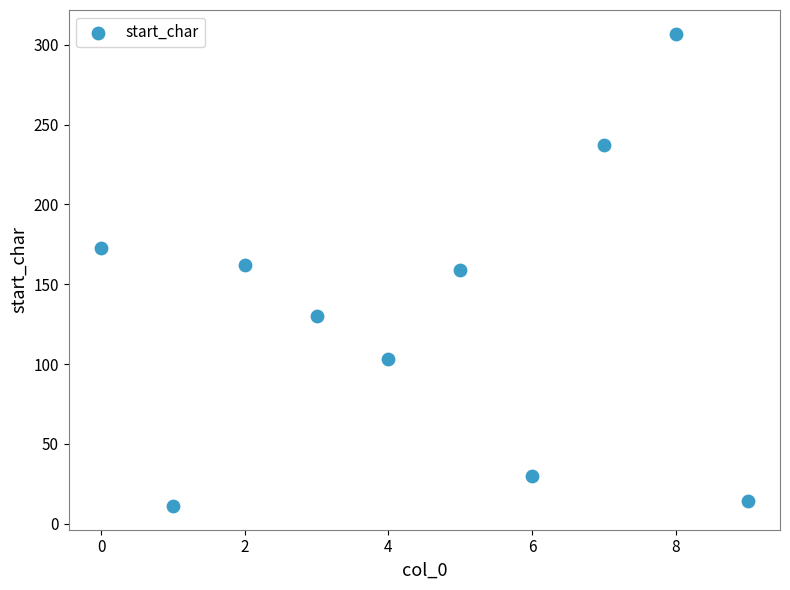

What is the range of Y values (max minus min)?

296